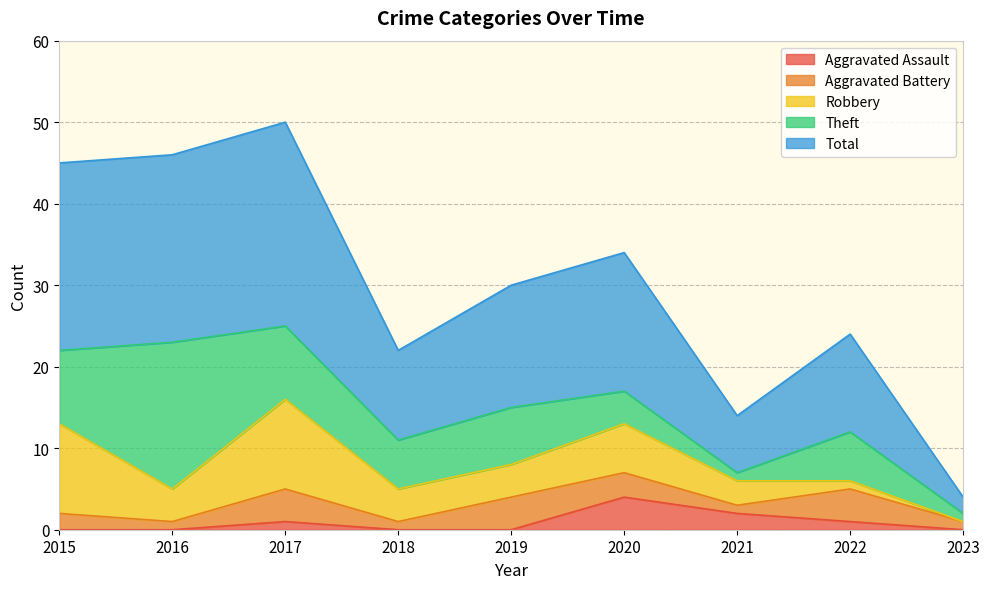

At which label is Aggravated Assault closest to 2?

2021